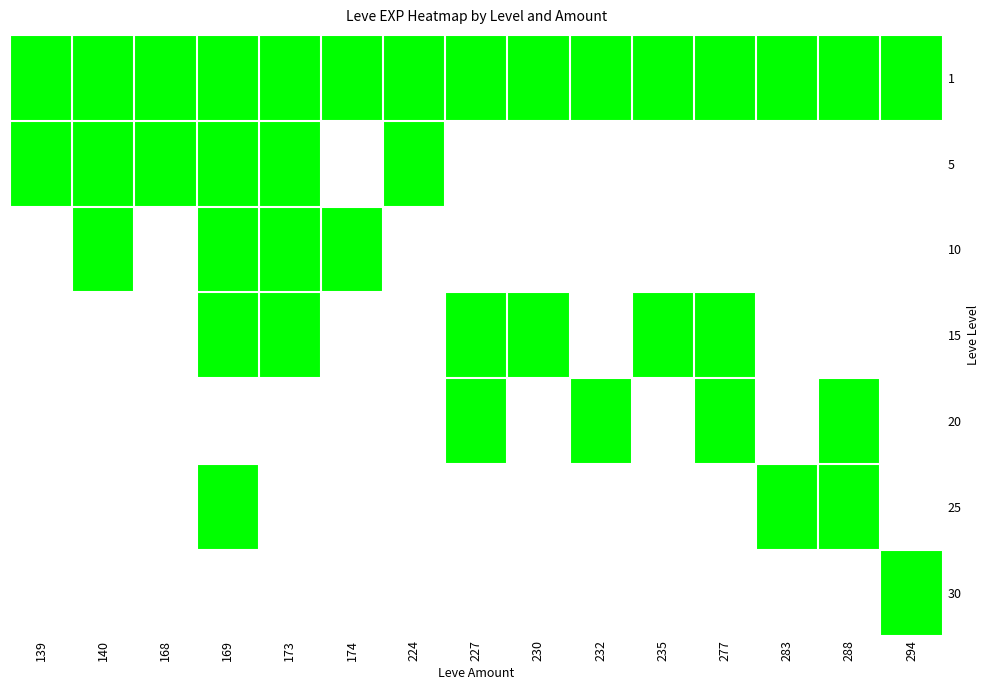

Which series has the largest range (max minus min)?

5